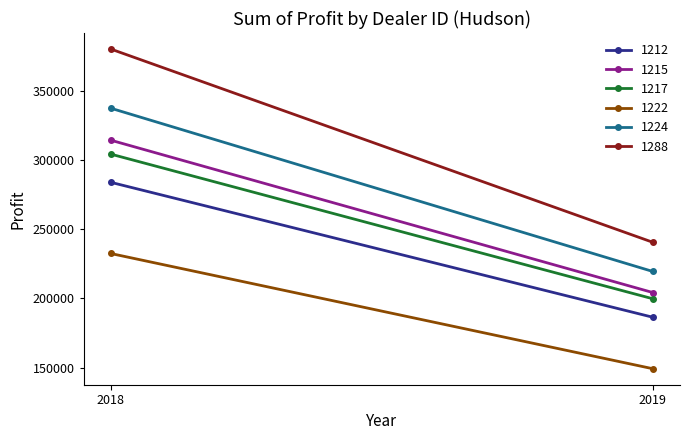

The value of 1217 at 2018 is 496352.6. True or false?

False